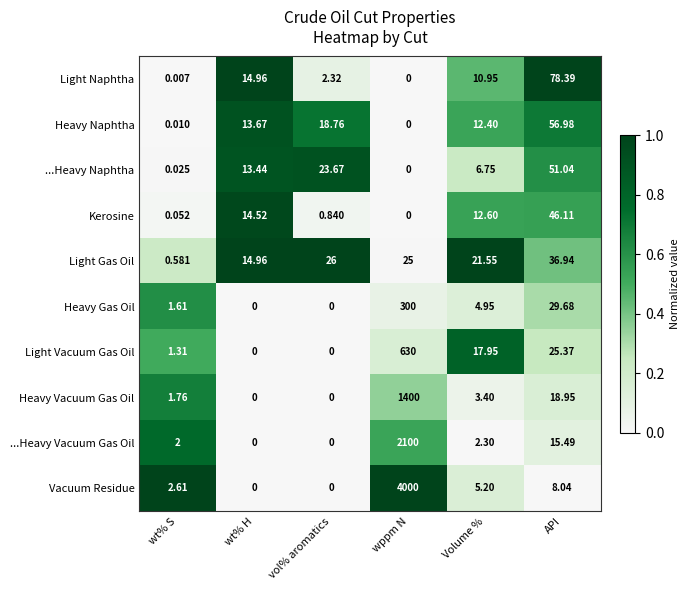

Which series has the largest total across all categories?

Vacuum Residue